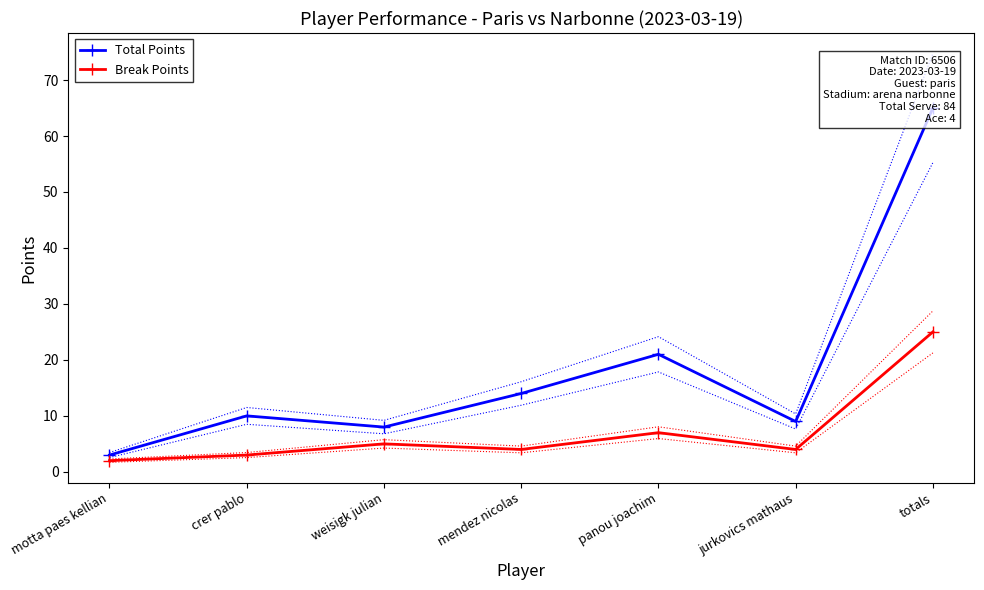

Which series has the widest spread of values?

Total Points